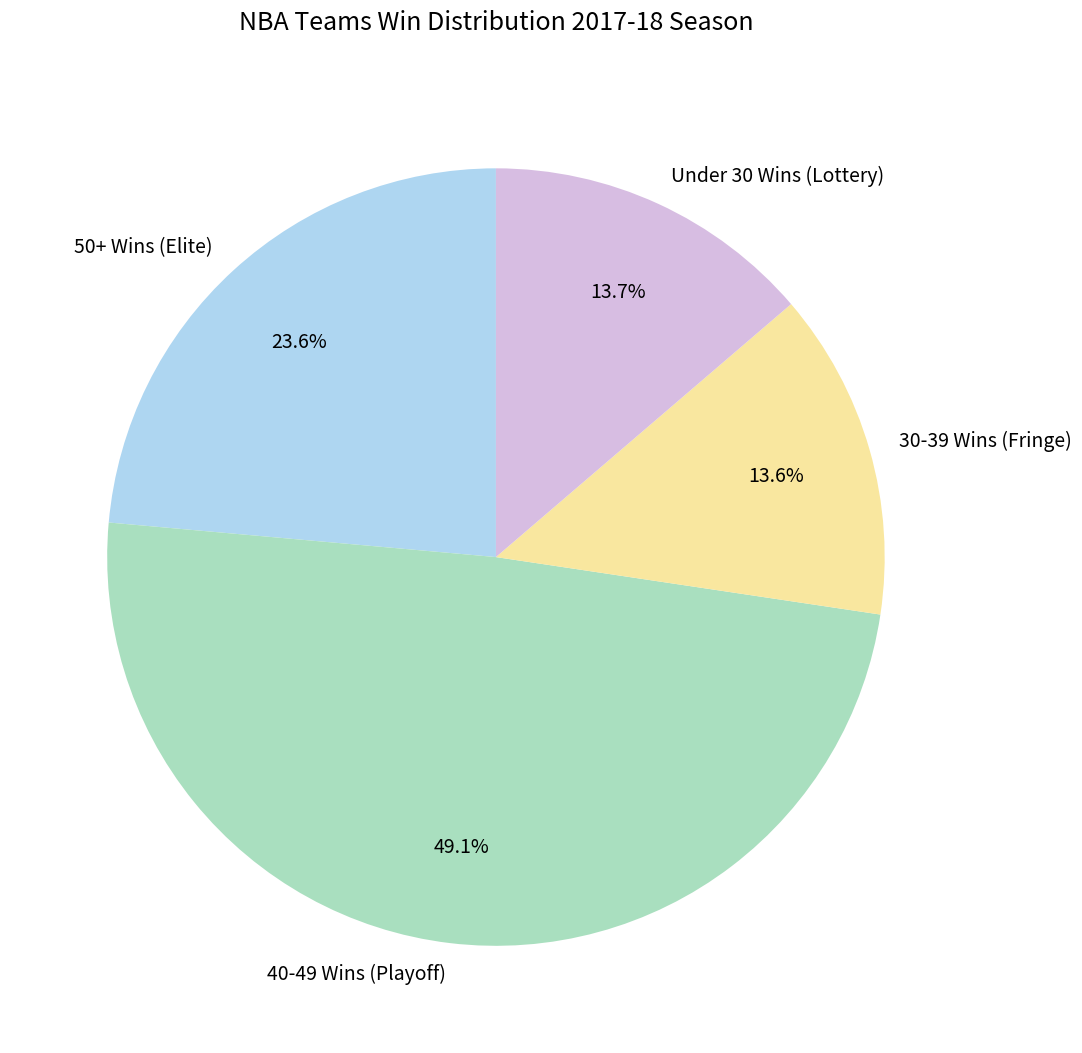

Between 40-49 Wins (Playoff) and 50+ Wins (Elite), which is larger?

40-49 Wins (Playoff)